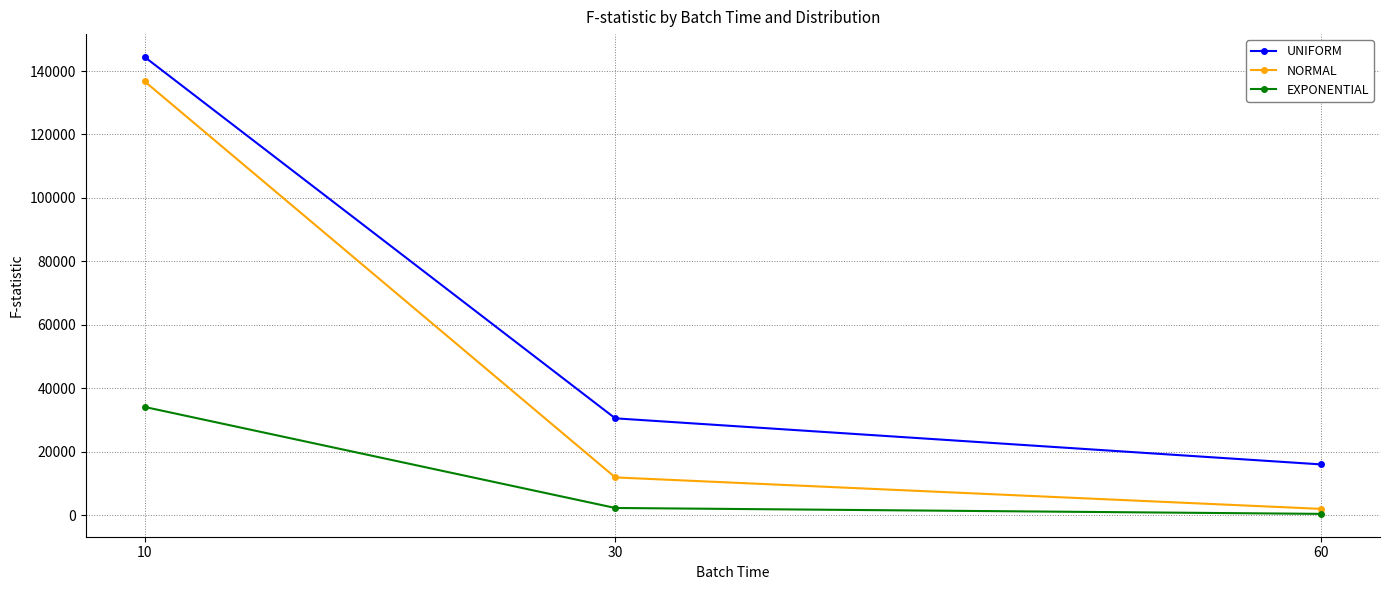

Reading left to right, list all the values displayed in this chart.

UNIFORM: 10=144426.6	30=30530.9	60=16002.1
NORMAL: 10=136738.8	30=11908.9	60=1984.5
EXPONENTIAL: 10=34117.0	30=2275.2	60=413.8